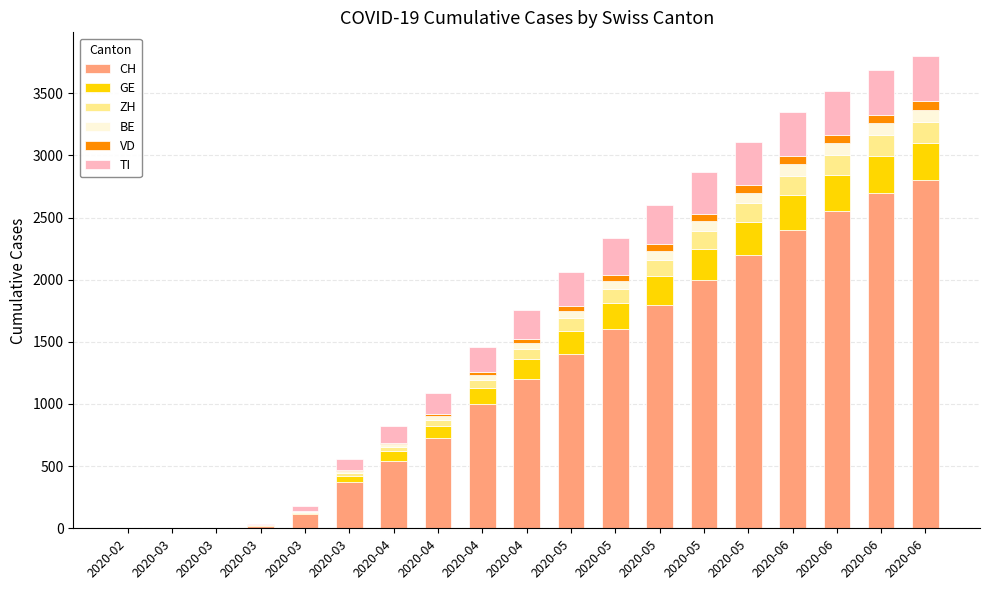

Are the bars grouped side by side (vs. stacked)?

No